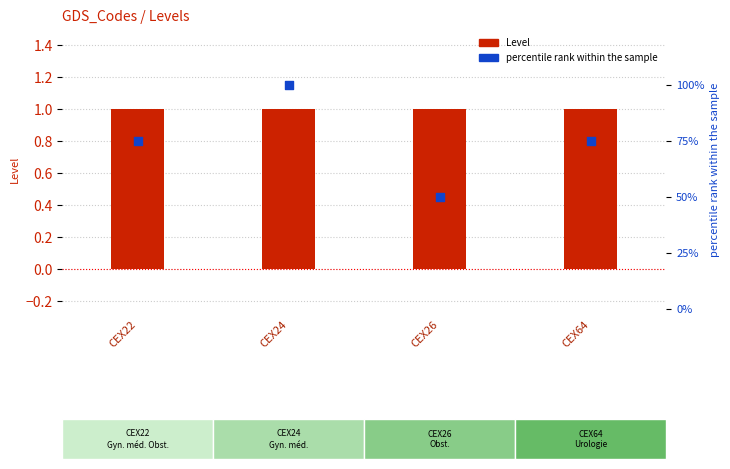

Which series contains the lowest Y value?

Level